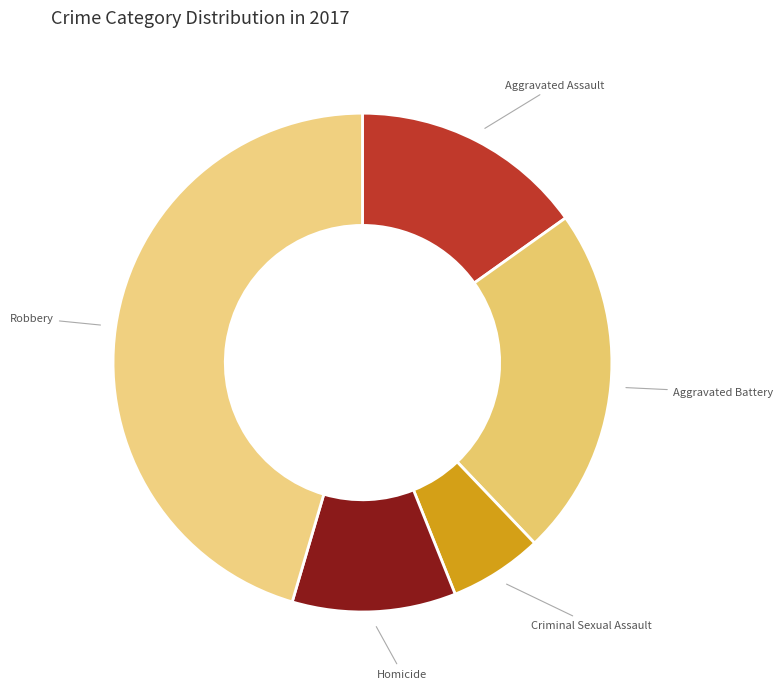

Which slice is the largest?

Robbery